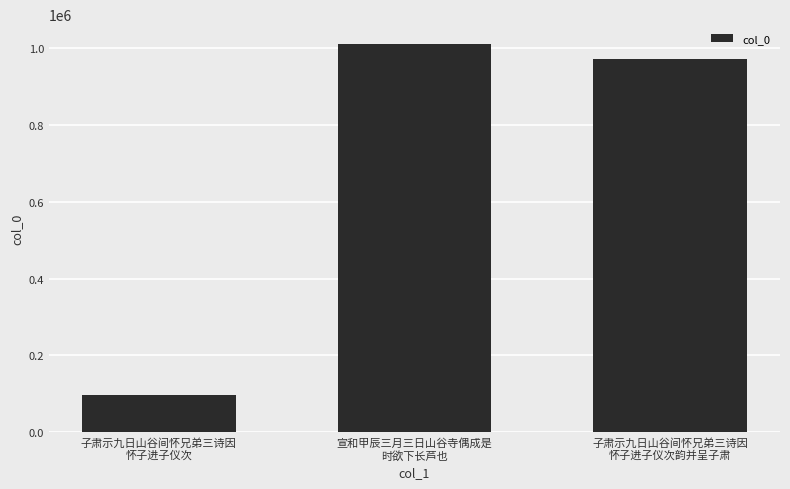

Count the number of categories in the chart.

3